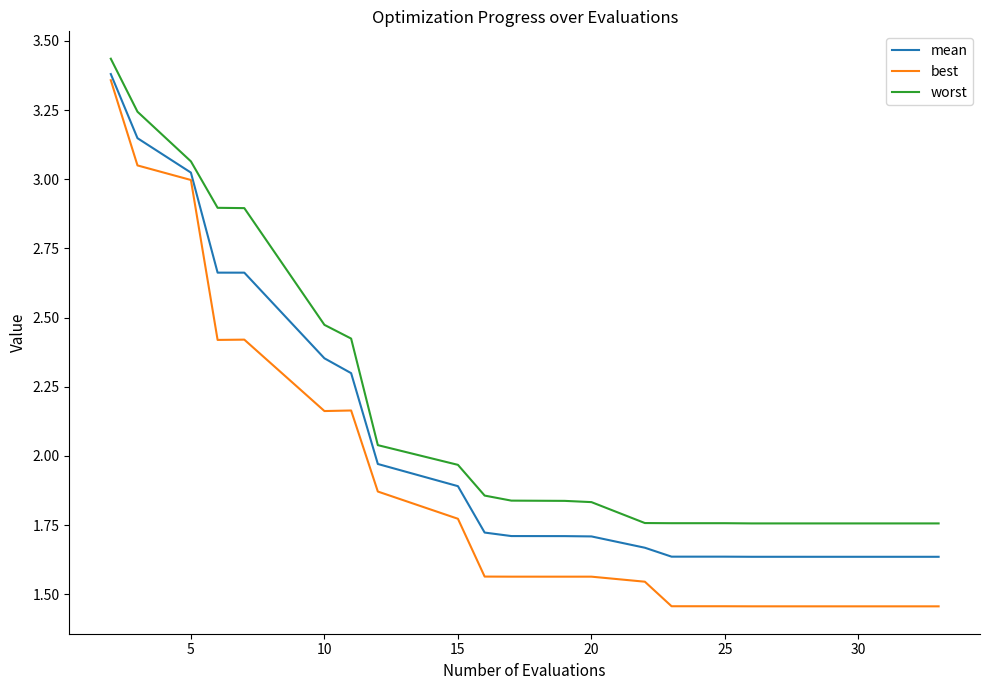

List the series in order of their overall mean, lowest first.

best, mean, worst